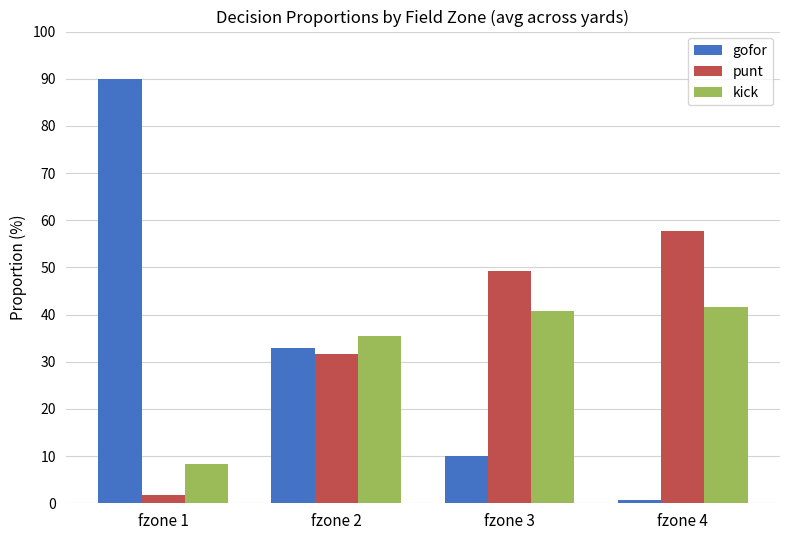

What is the difference between the second highest and minimum values in the kick series?

32.6